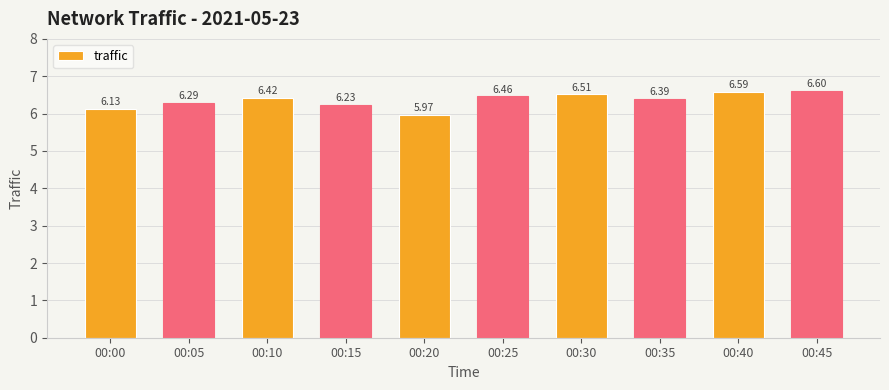

How many bars are there in total?

10